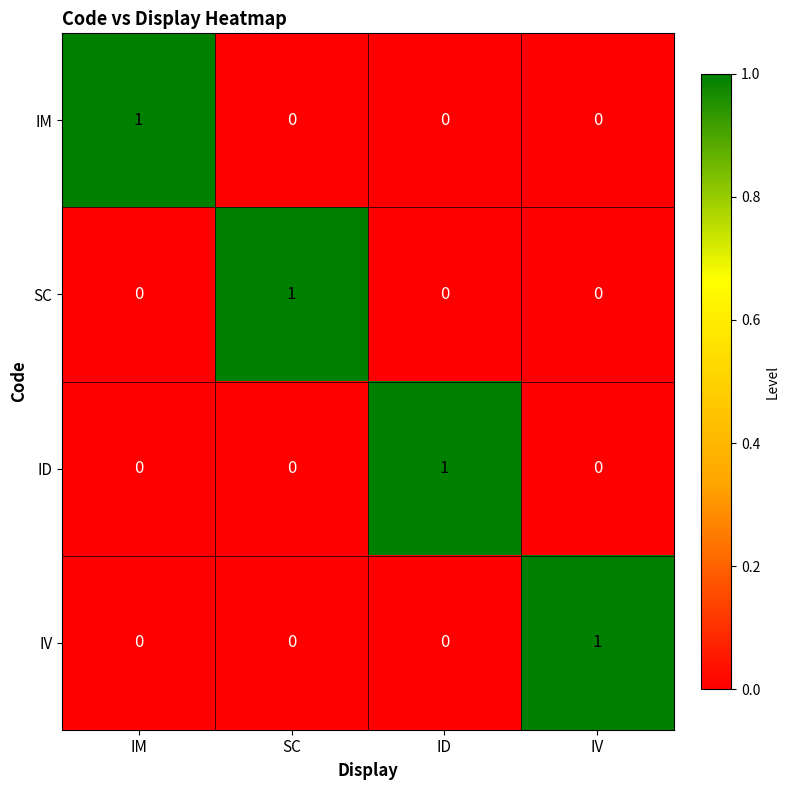

At how many categories does at least one series exceed 0?

4